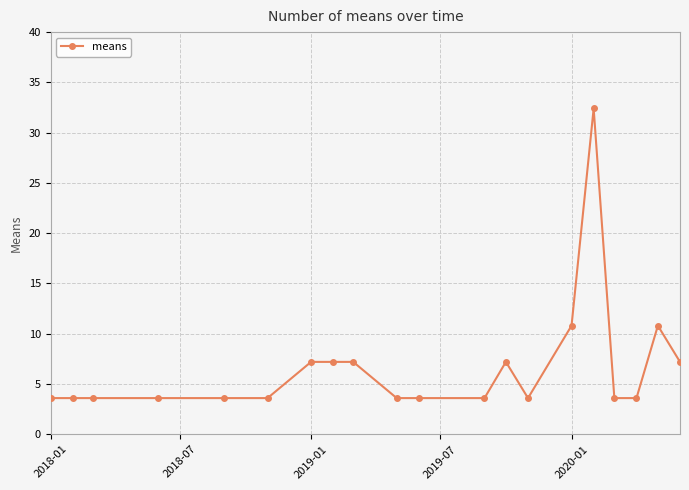

What is the average value?

6.7